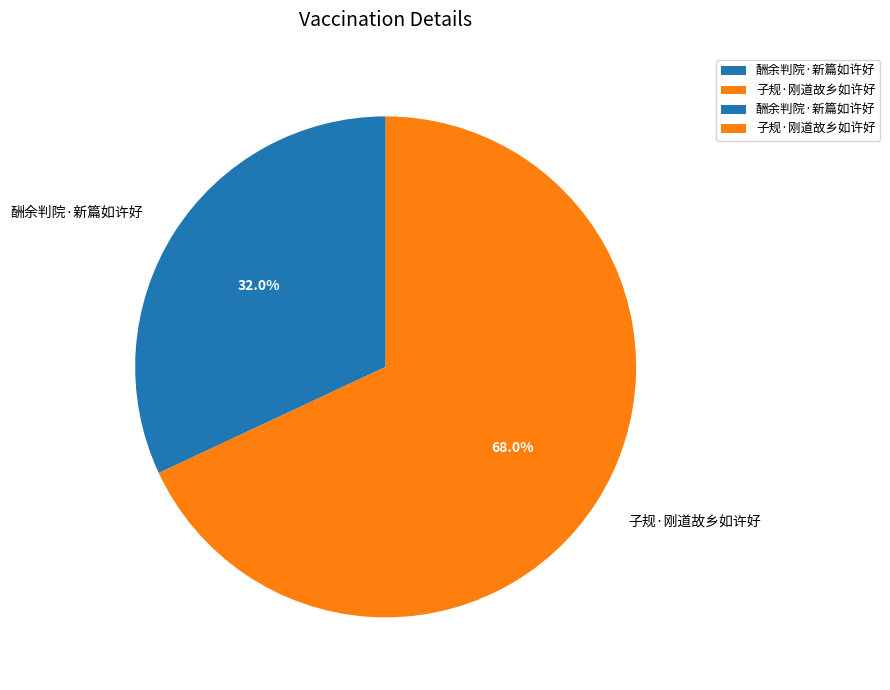

To the nearest percent, what is the difference between the largest and smallest slice percentages?

36%